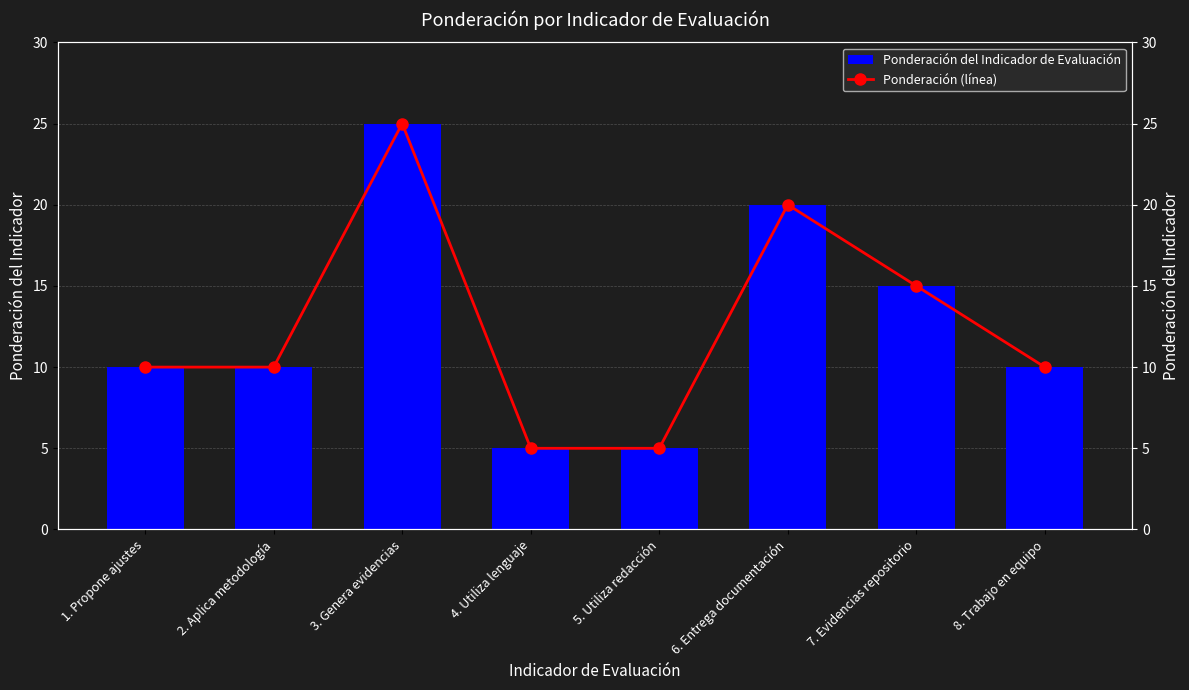

What is the maximum value shown in the chart?

25